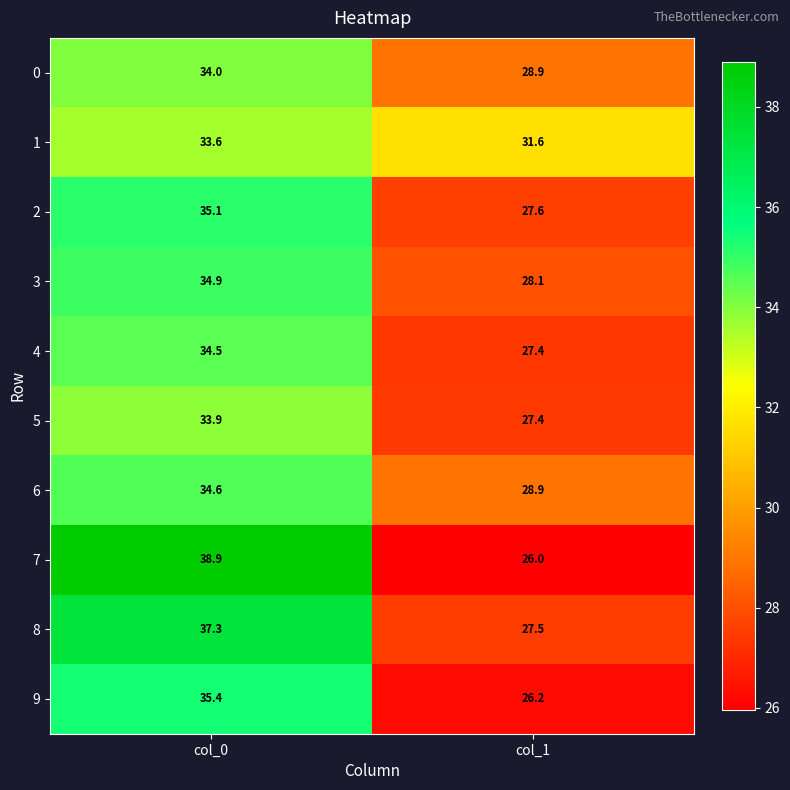

List the labels in order of 0 value, largest first.

col_0, col_1